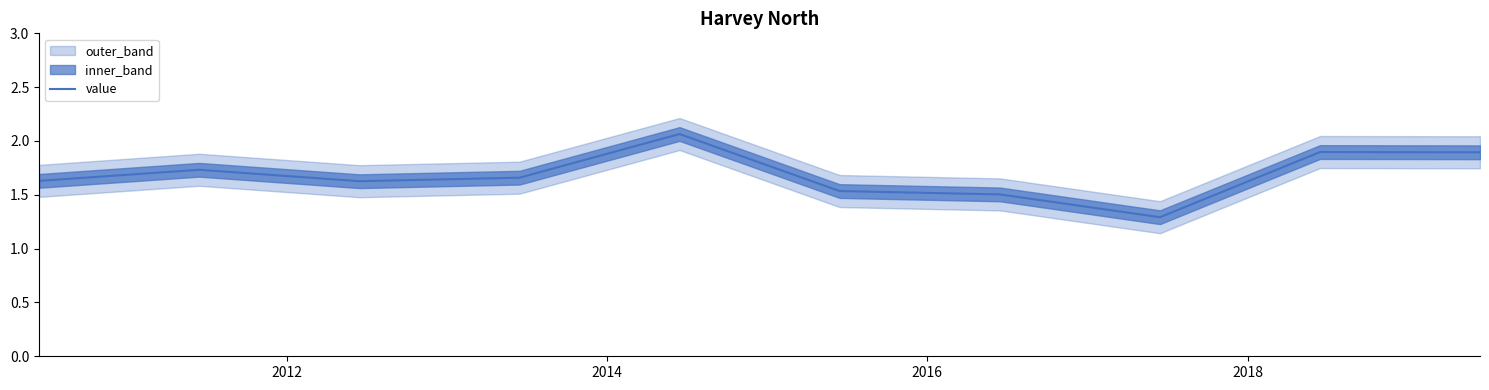

What is the minimum value for value?

1.3